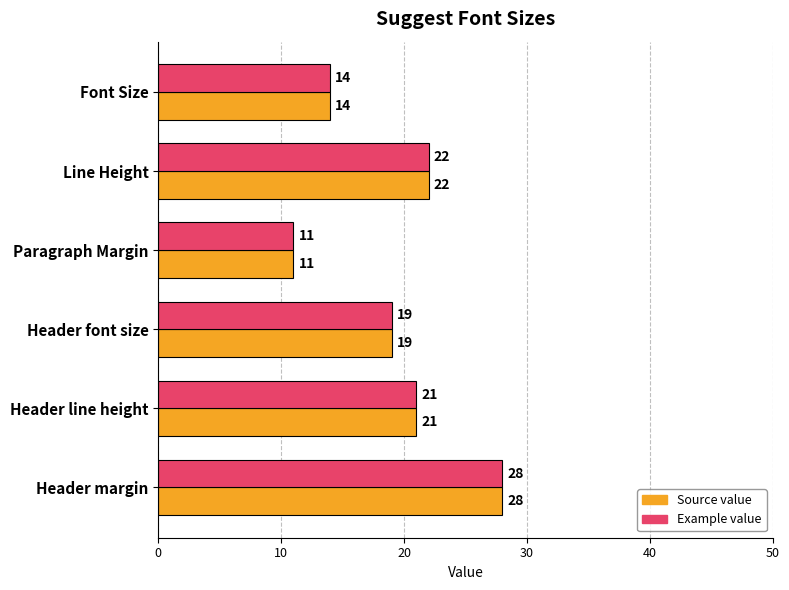

Rank the categories by Example value value from lowest to highest.

Paragraph Margin, Font Size, Header font size, Header line height, Line Height, Header margin